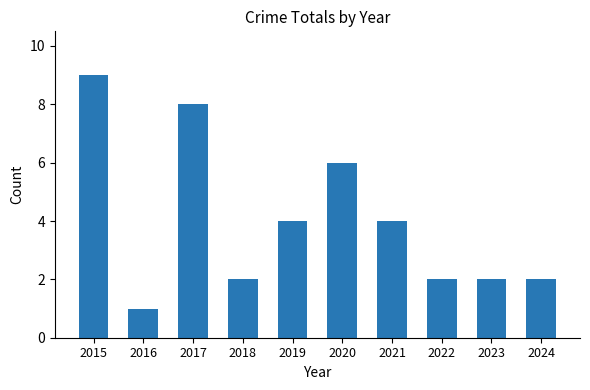

Which category has the highest value across all series?

2015